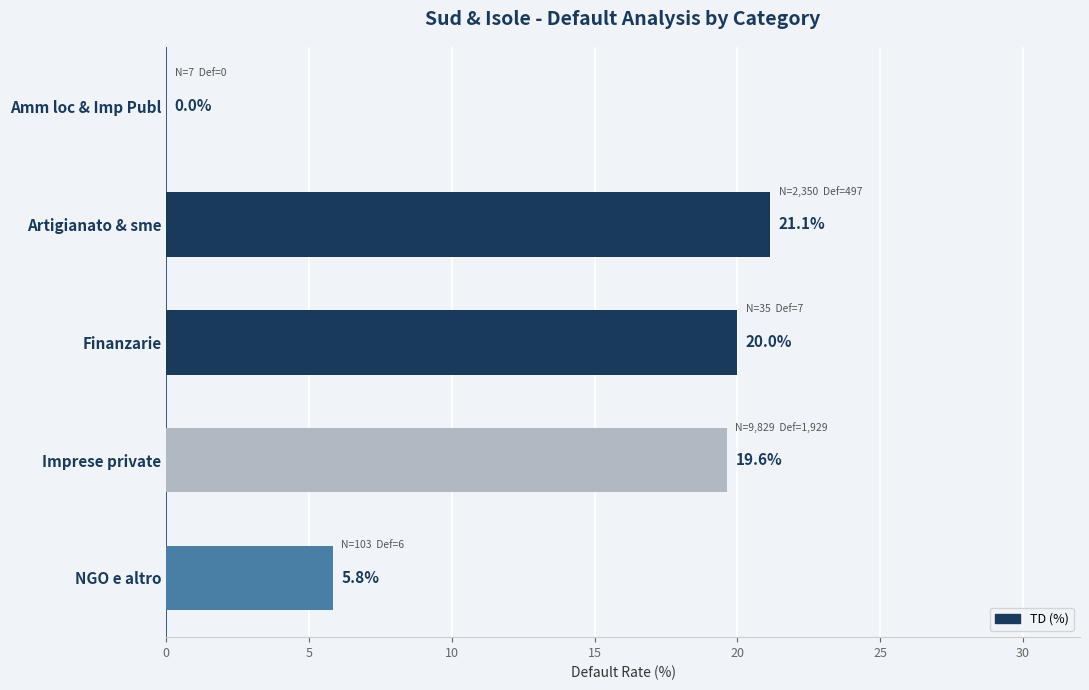

Which label corresponds to the largest value in the chart?

Artigianato & sme